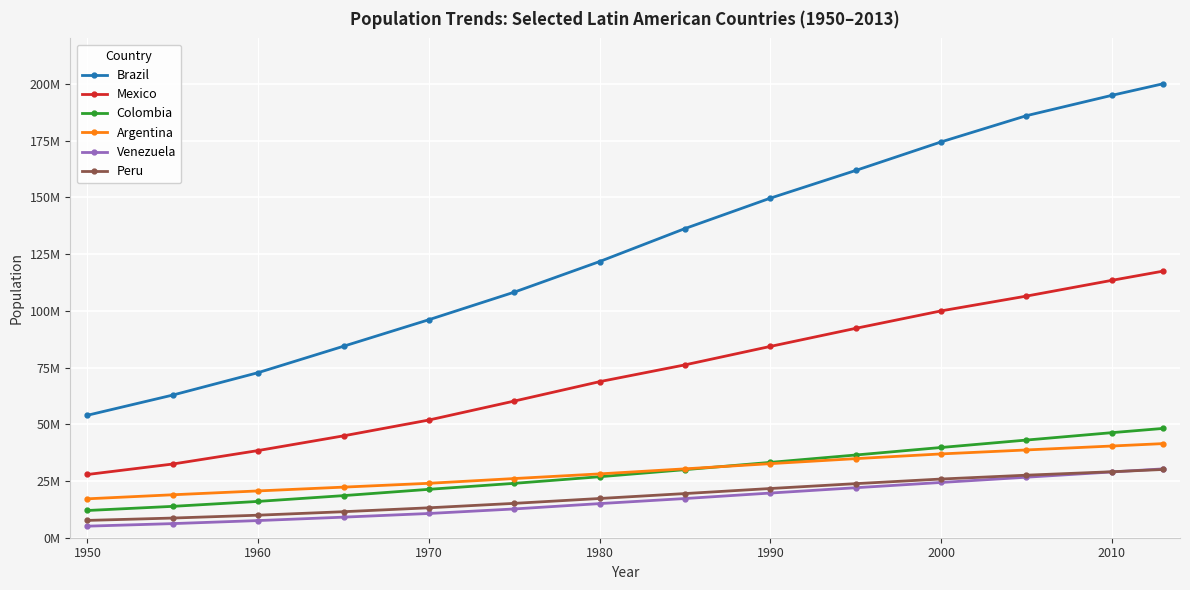

What is the value of the Peru point at the 12th from the left?

27558769